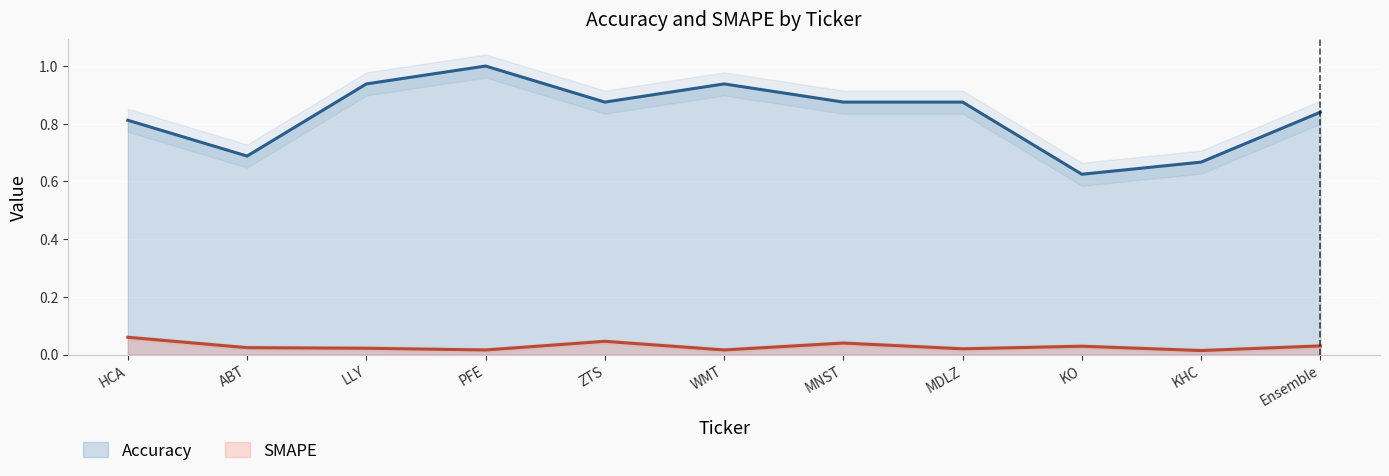

Is the value of SMAPE at WMT greater than the value of Accuracy at MNST?

No